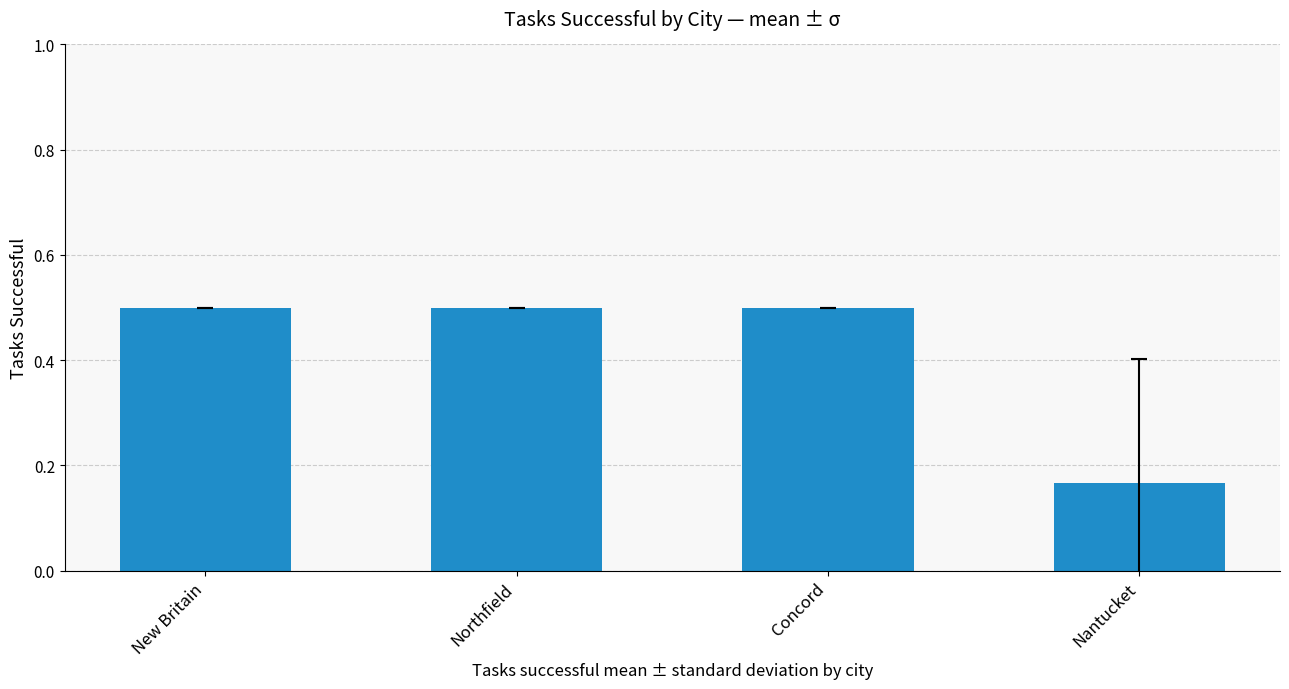

At which category does the chart reach its minimum across all series?

Nantucket